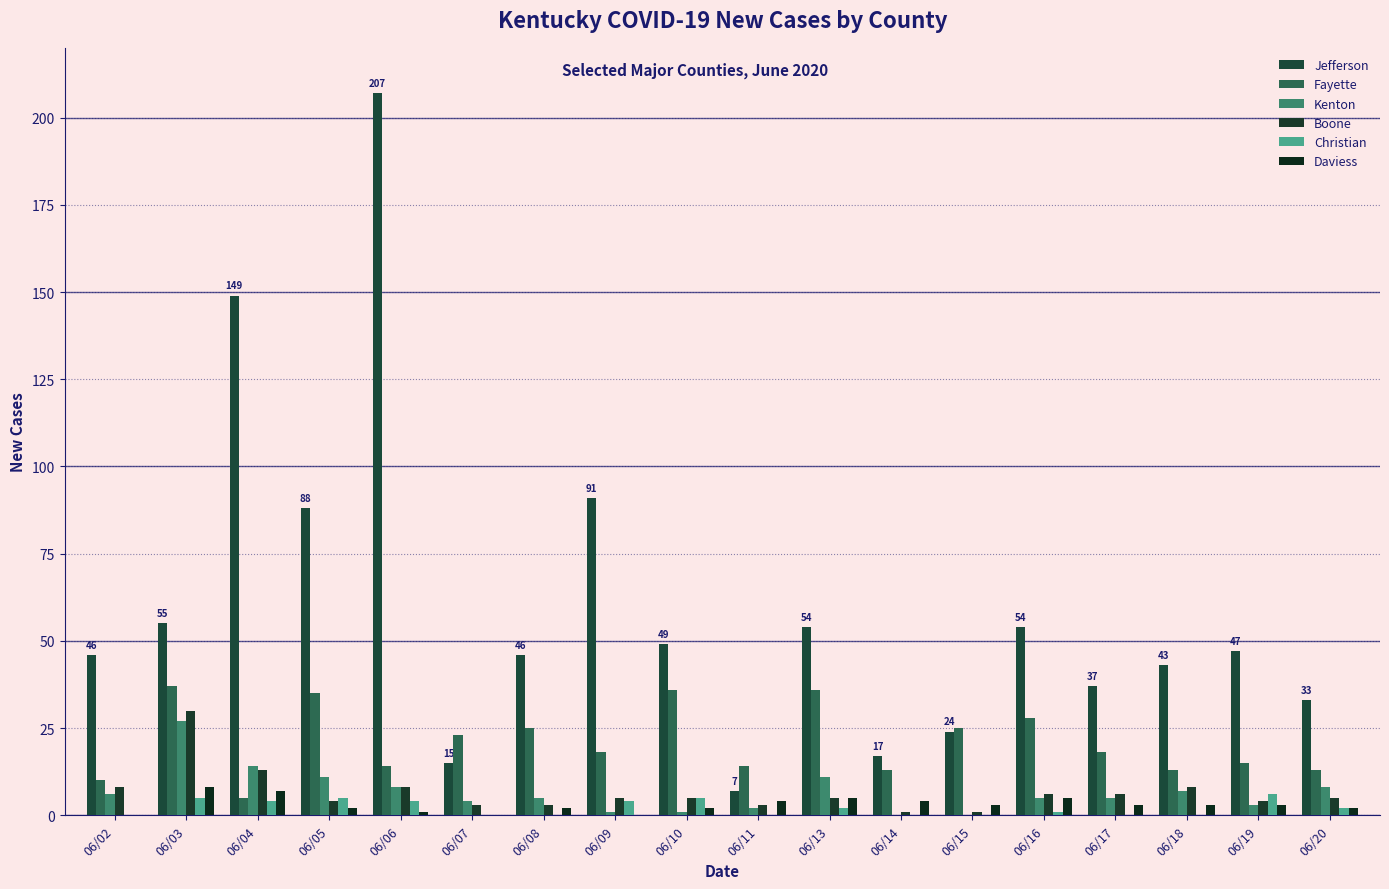

Which series has the largest range (max minus min)?

Jefferson